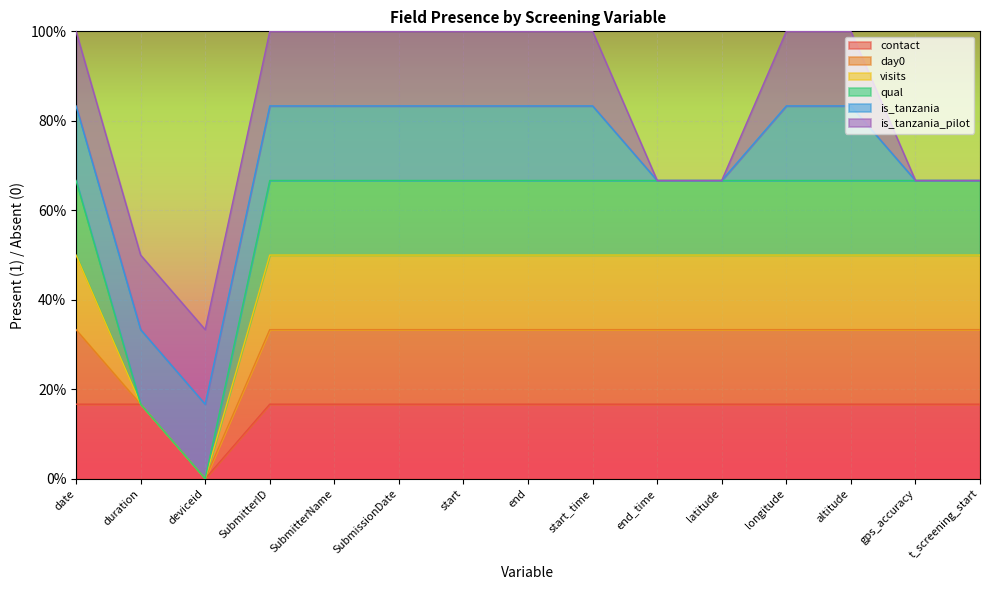

What is the label of the 14th point from the left?

gps_accuracy